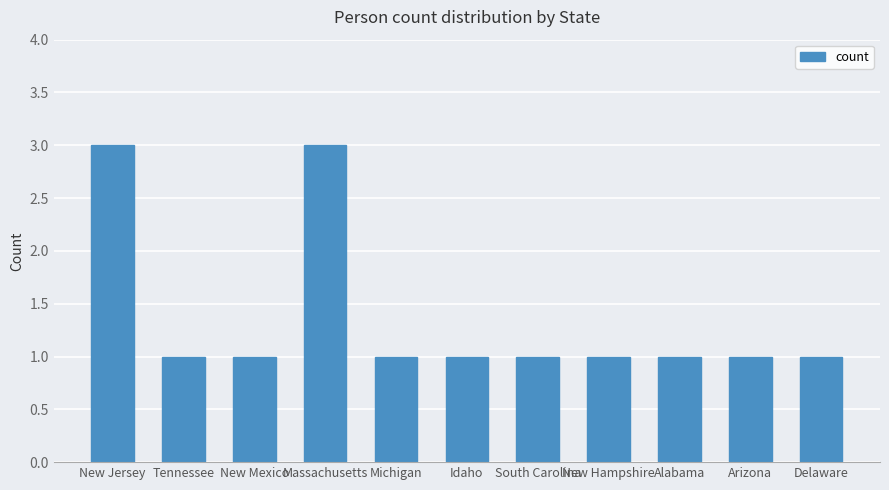

What is the difference between the second highest and minimum values?

2